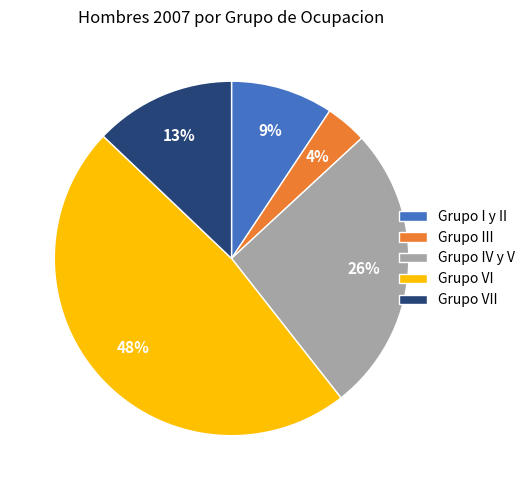

To the nearest percent, what percentage of the pie is Grupo VII?

13%